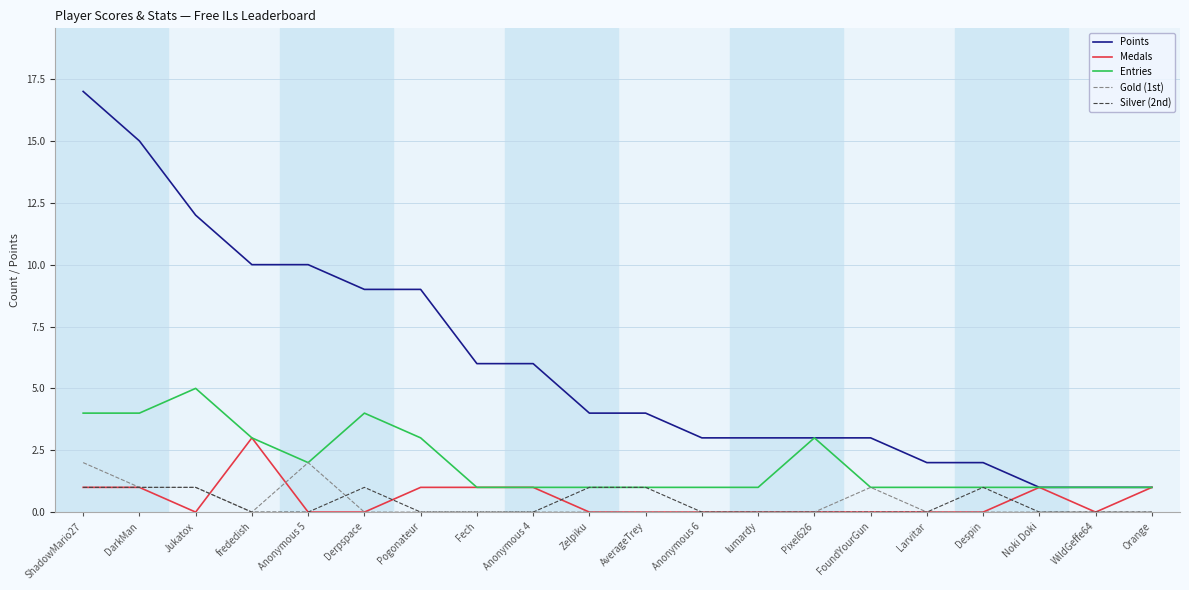

What is the greatest value displayed?

17